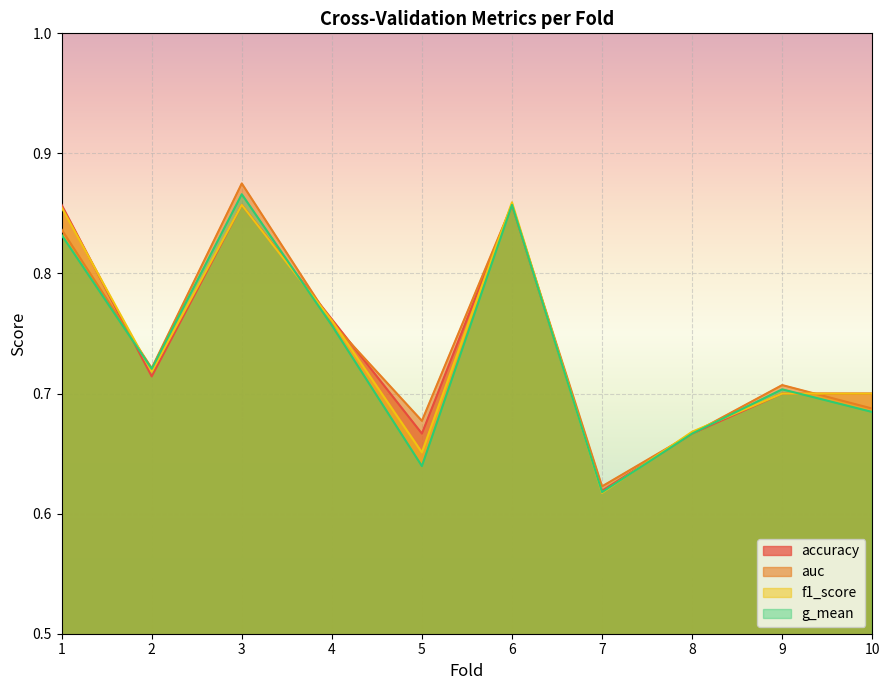

How many interior local peaks does the auc series have?

3